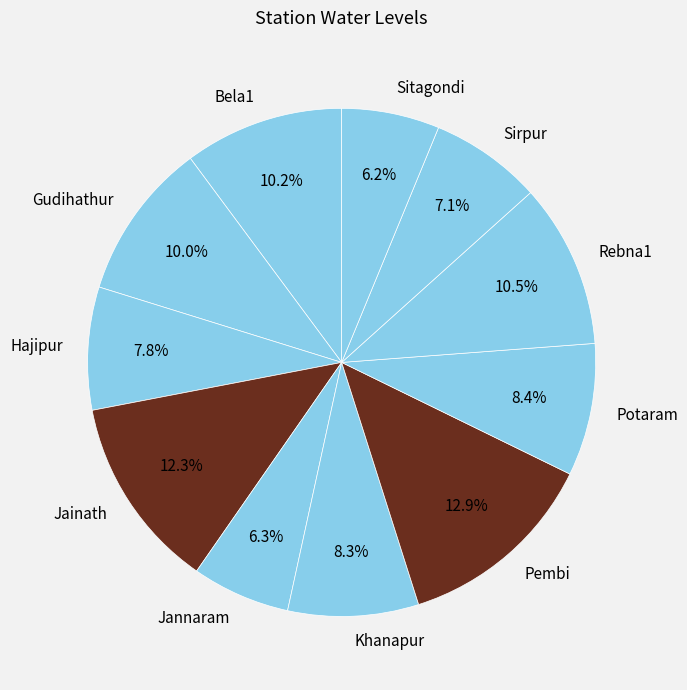

Do Jannaram and Jainath together represent more than half of the pie?

No